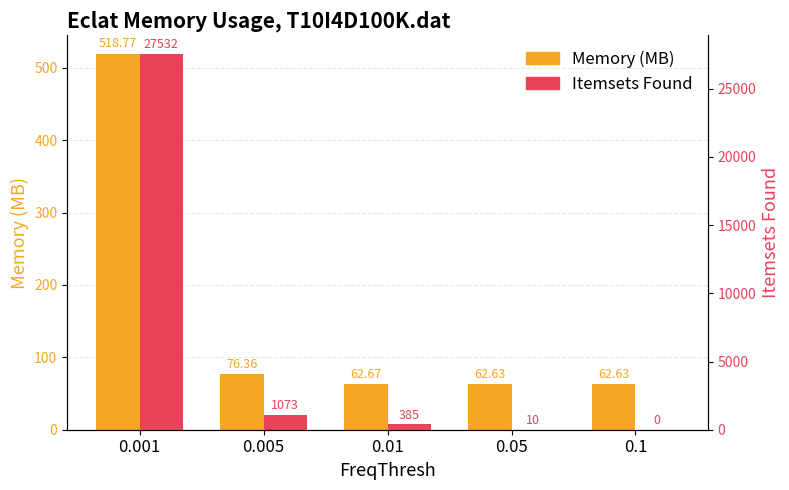

What is the difference between the Memory (MB) values at 0.05 and 0.005?

13.7